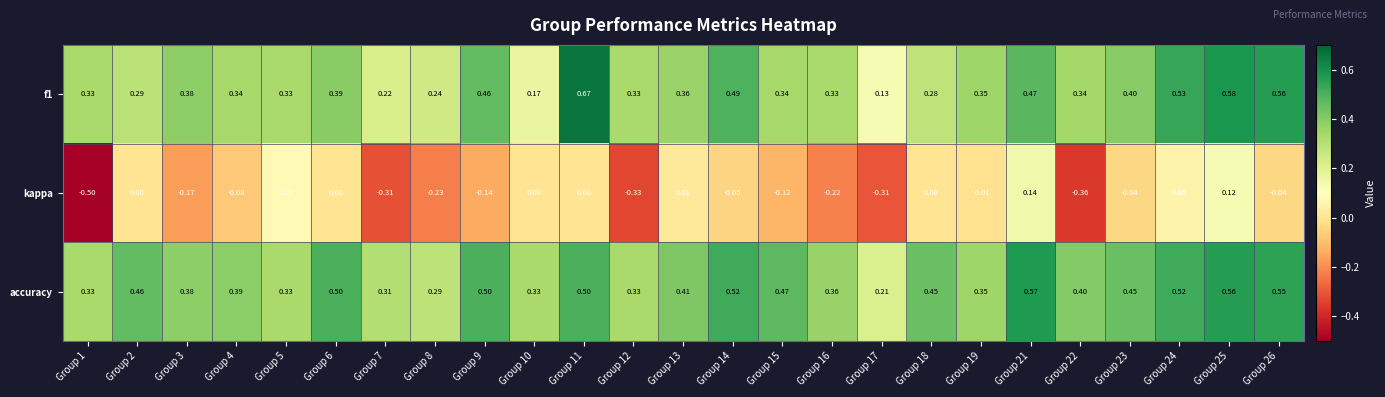

Is the value of kappa at Group 17 greater than the value of f1 at Group 19?

No